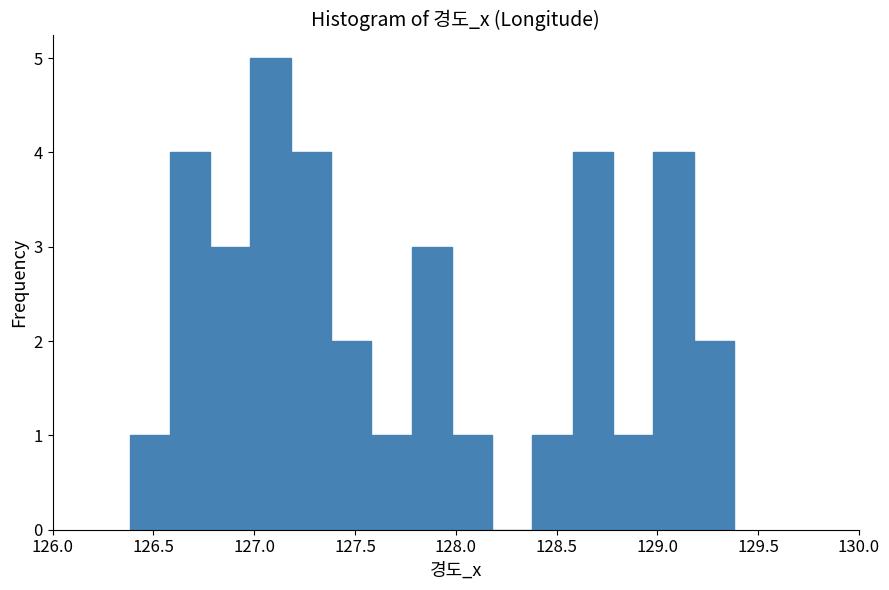

Read against the x-axis, roughly where is the centre of the tallest bar?

127.10